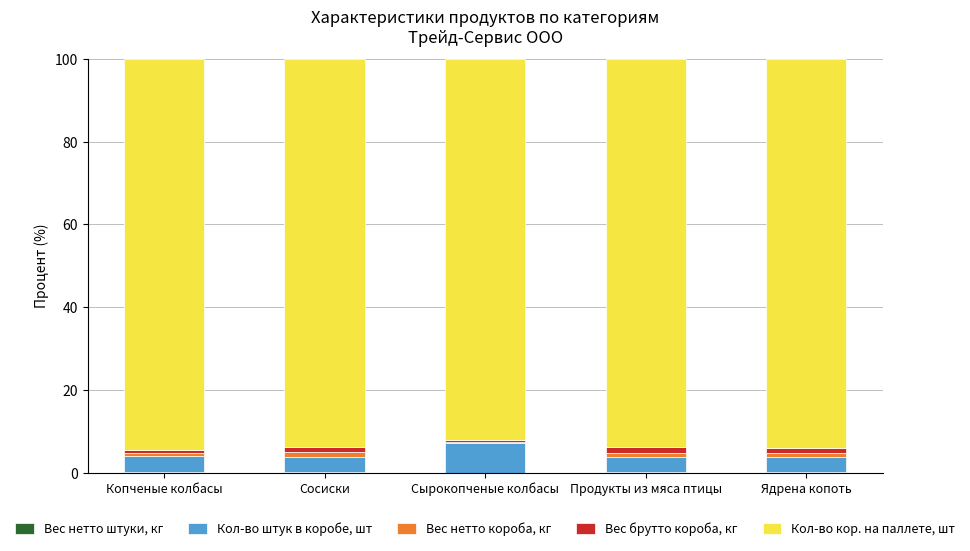

Which category has the highest value in the Вес нетто штуки, кг series?

Сосиски